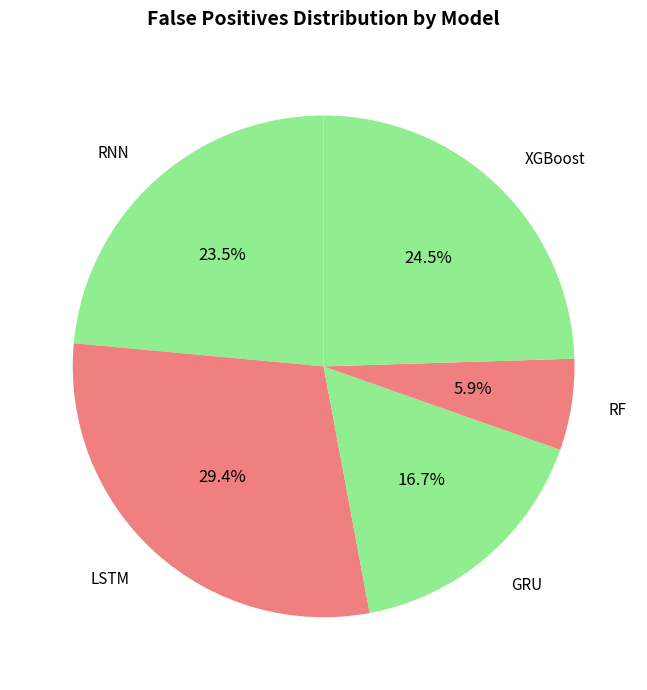

What is the smallest slice in the pie chart?

RF